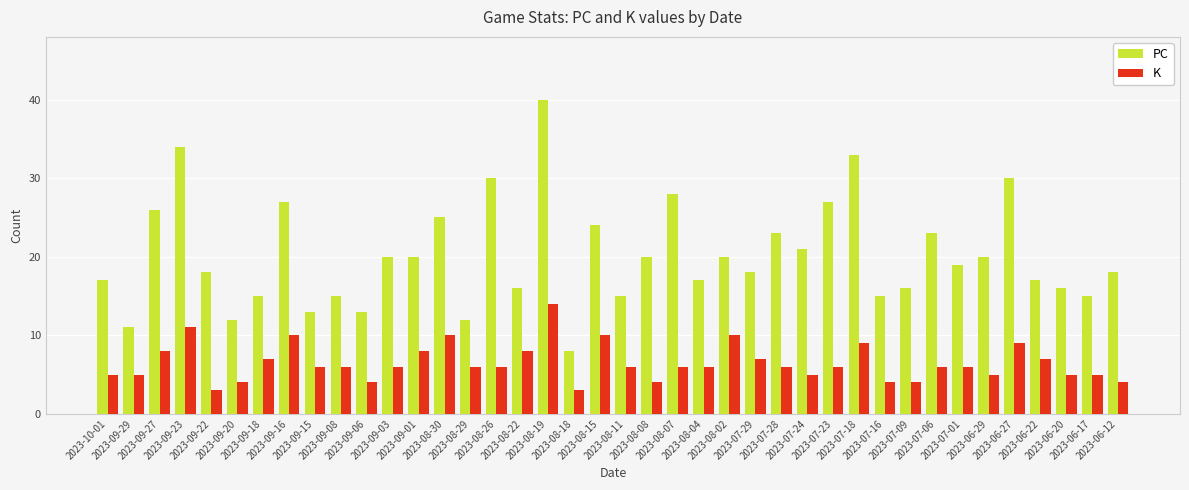

How many series are shown in this chart?

2